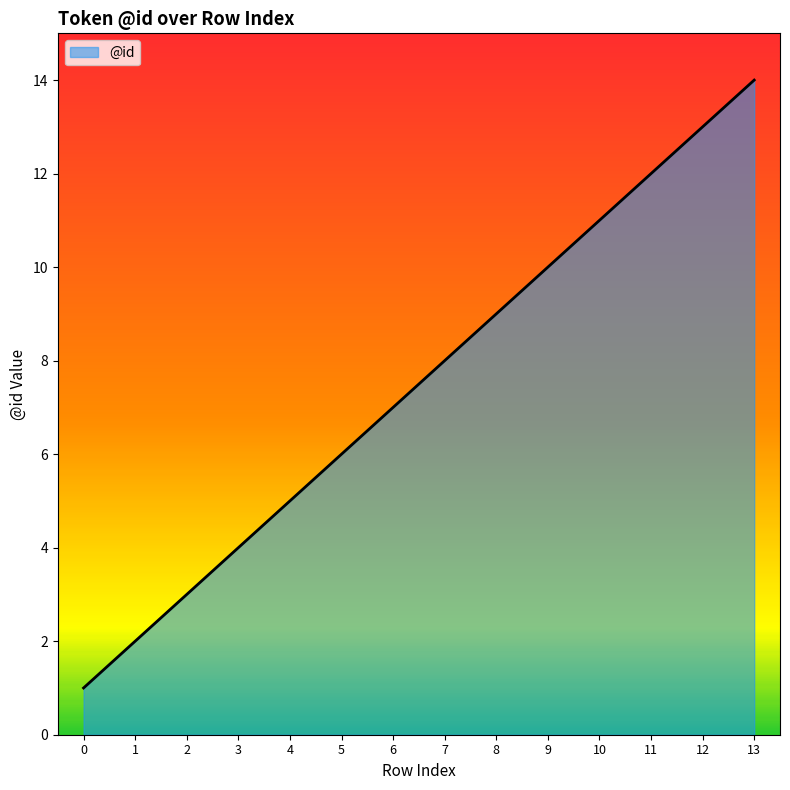

What is the difference between the maximum and minimum values?

13